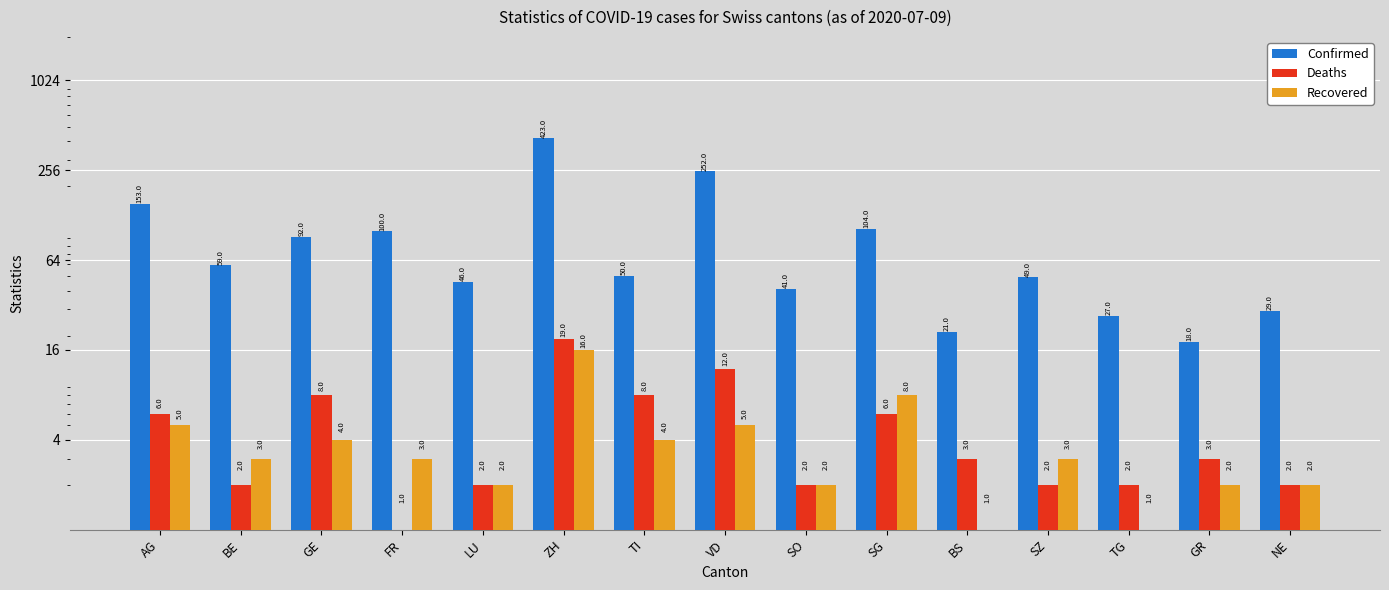

The value of Deaths at TI is 8. True or false?

True